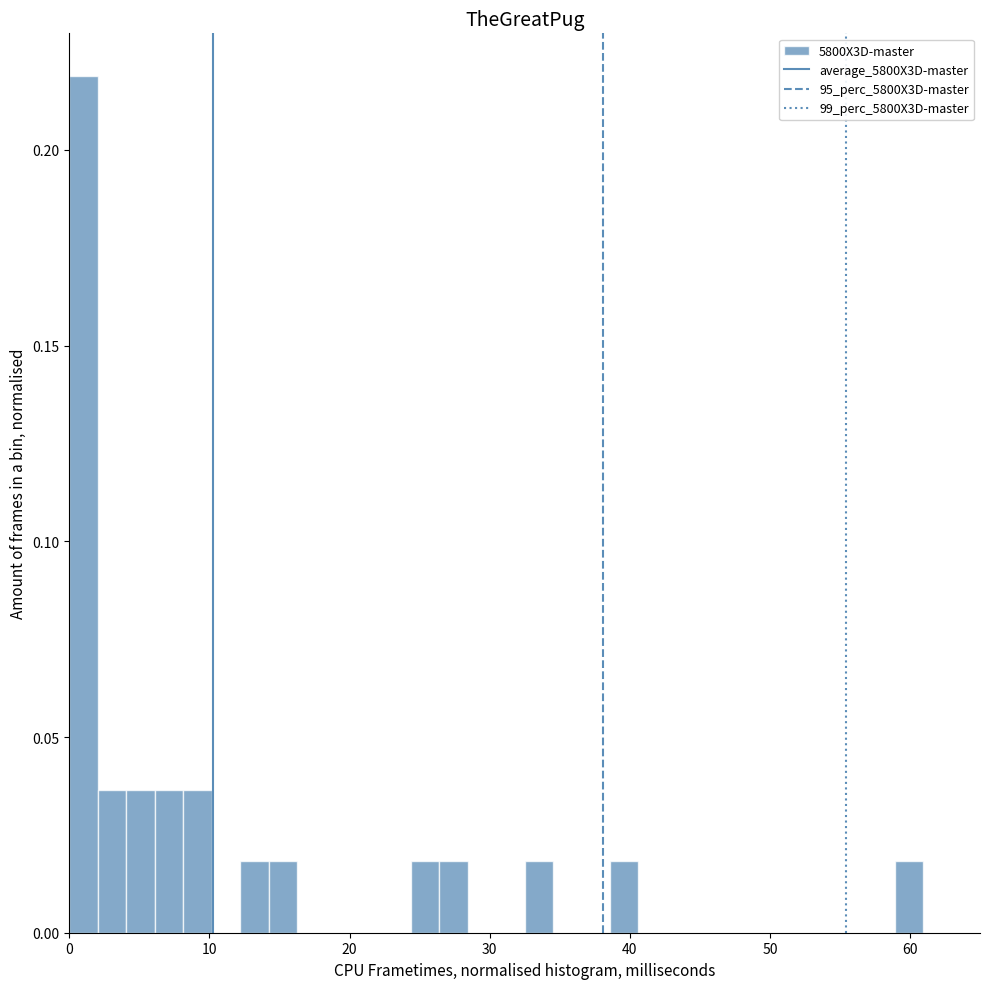

Read against the x-axis, roughly where is the centre of the tallest bar?

1